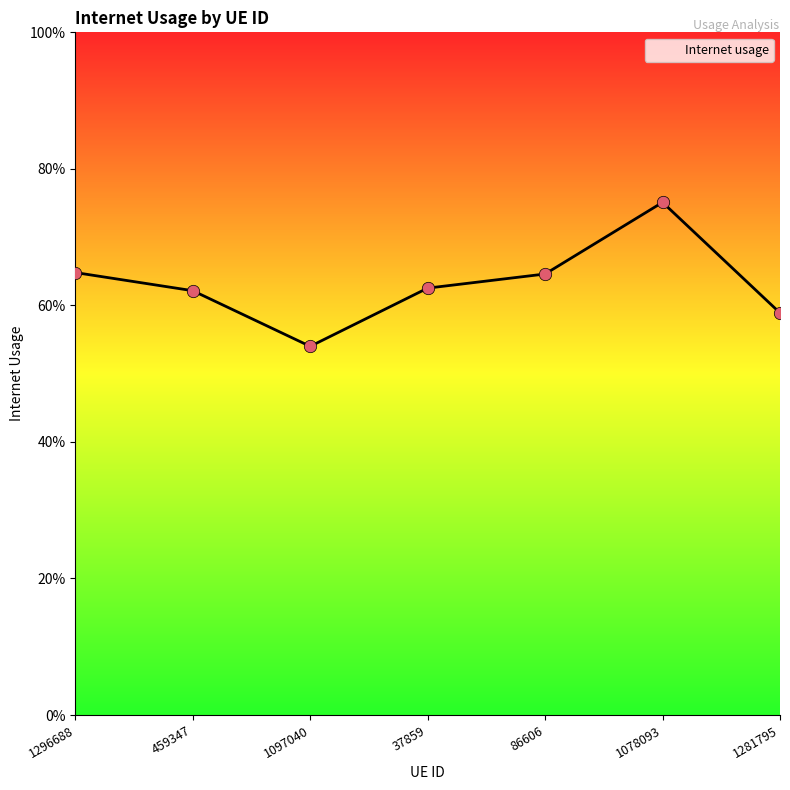

Is this an area chart (filled region under the line)?

Yes